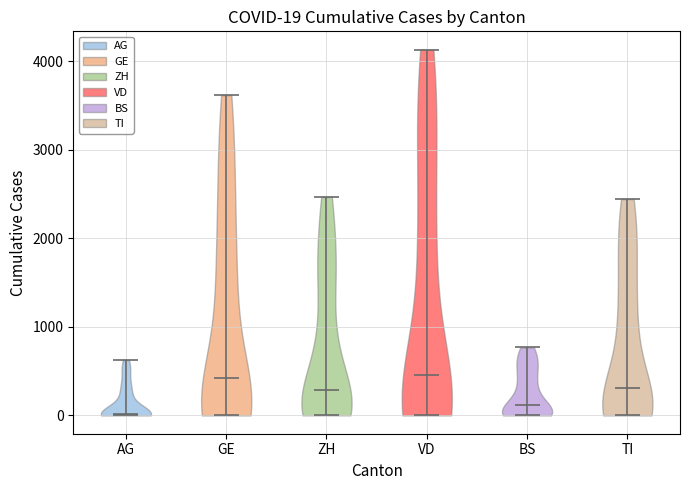

Which violin has the lowest median line?

AG